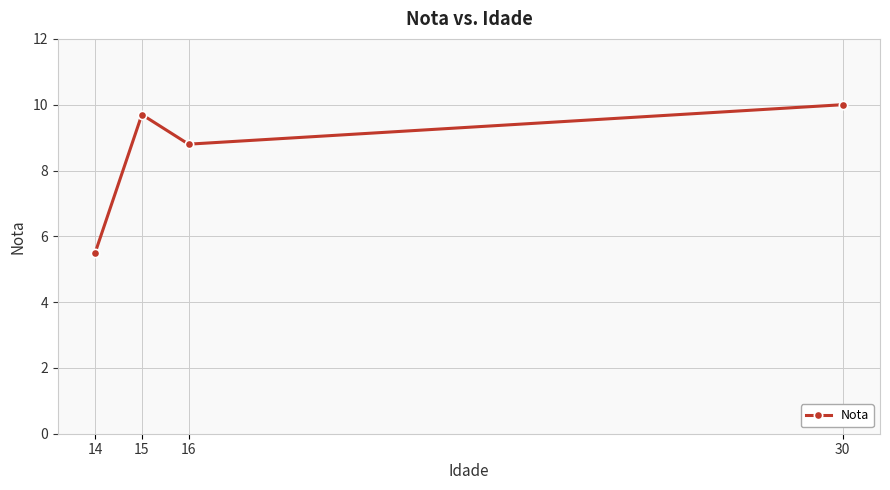

Approximately how many times larger is the value at 30 compared to 14?

1.8